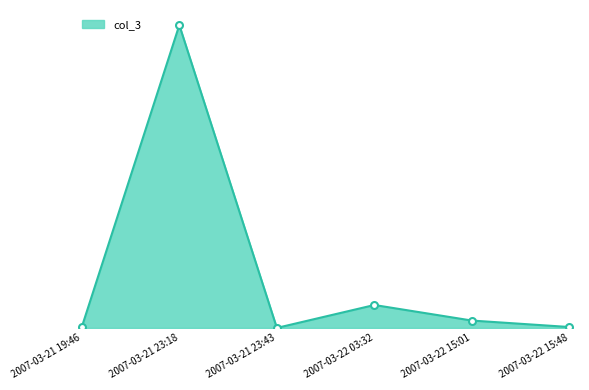

How many points are lower than both their immediate neighbors (excluding endpoints)?

1